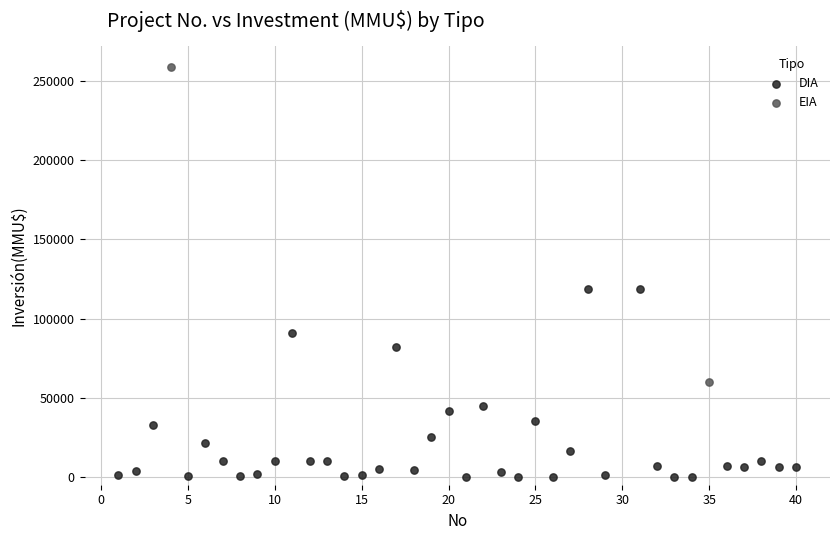

What are all the series names shown in the legend?

DIA, EIA